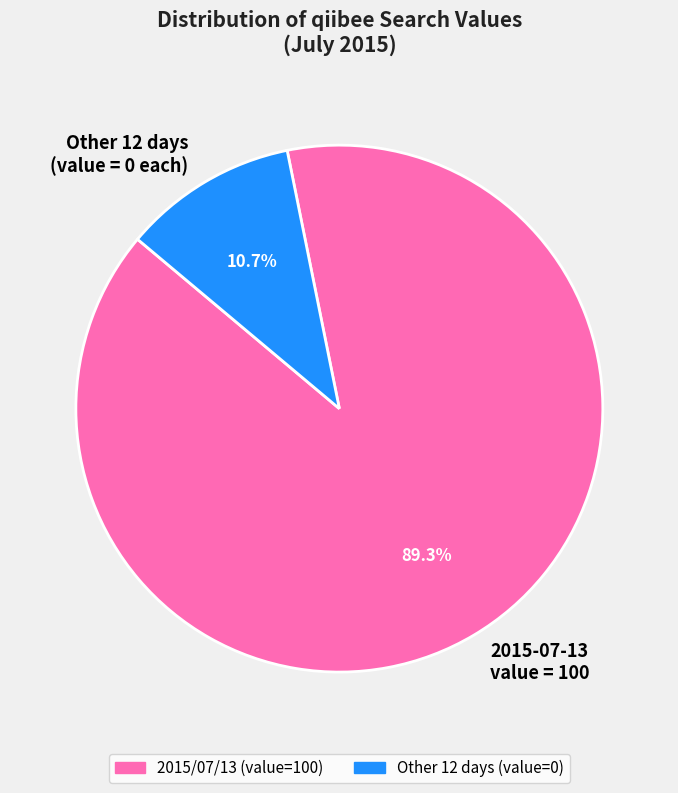

Do 2015-07-13 value = 100 and Other 12 days (value = 0 each) together represent more than half of the pie?

Yes